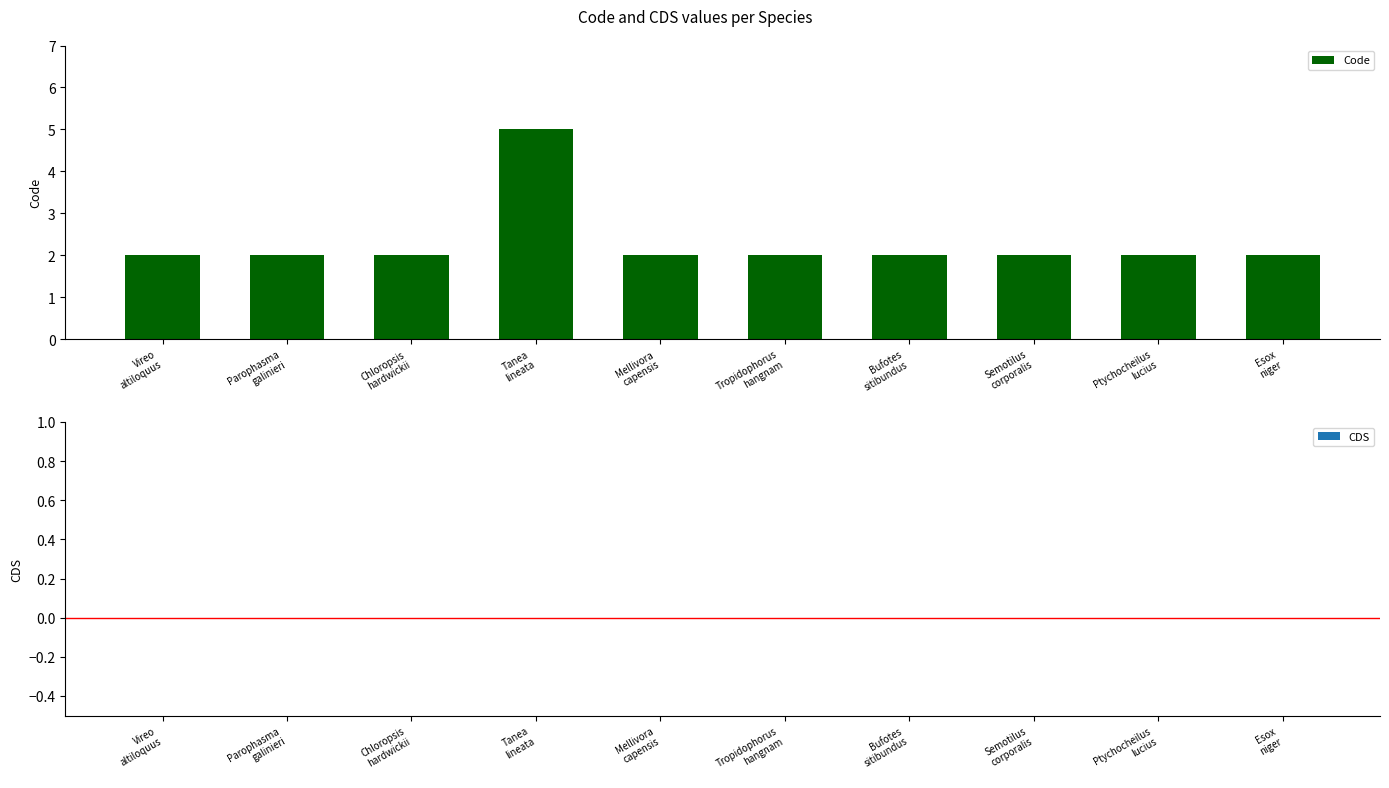

What is the greatest value displayed?

5